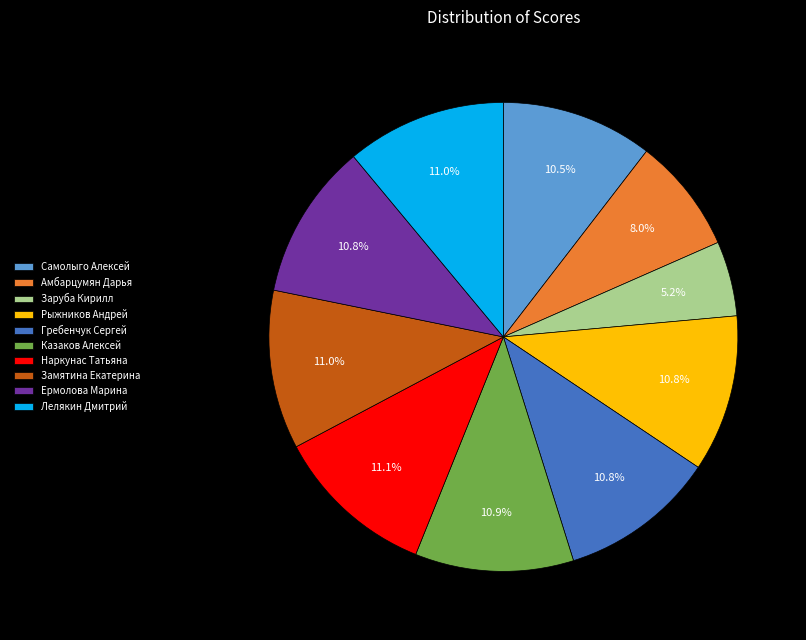

Is there any slice that represents more than half of the pie?

No